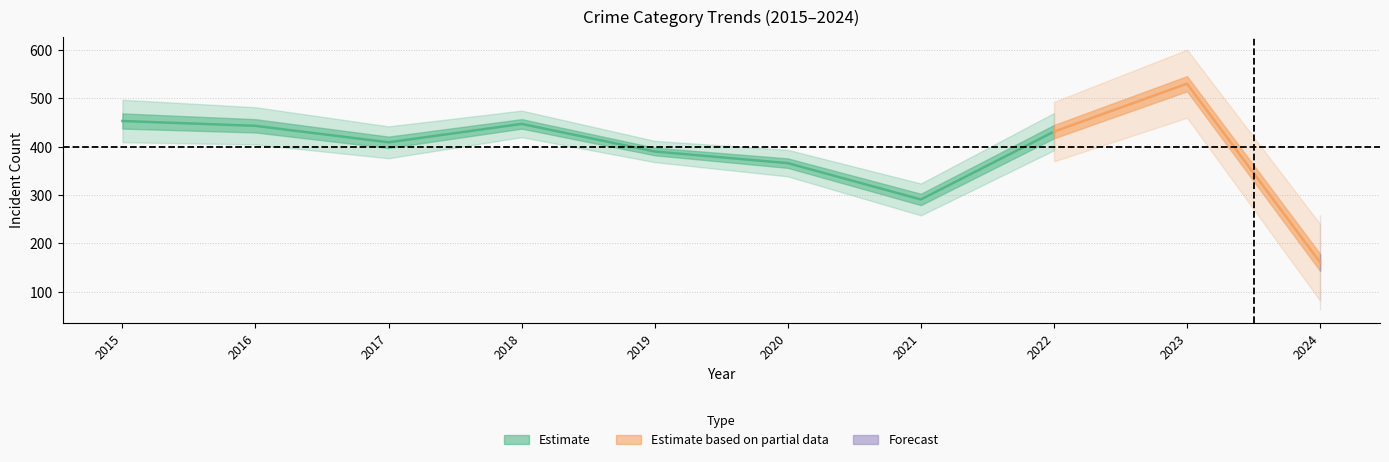

Does the chart display data point markers on the line(s)?

No